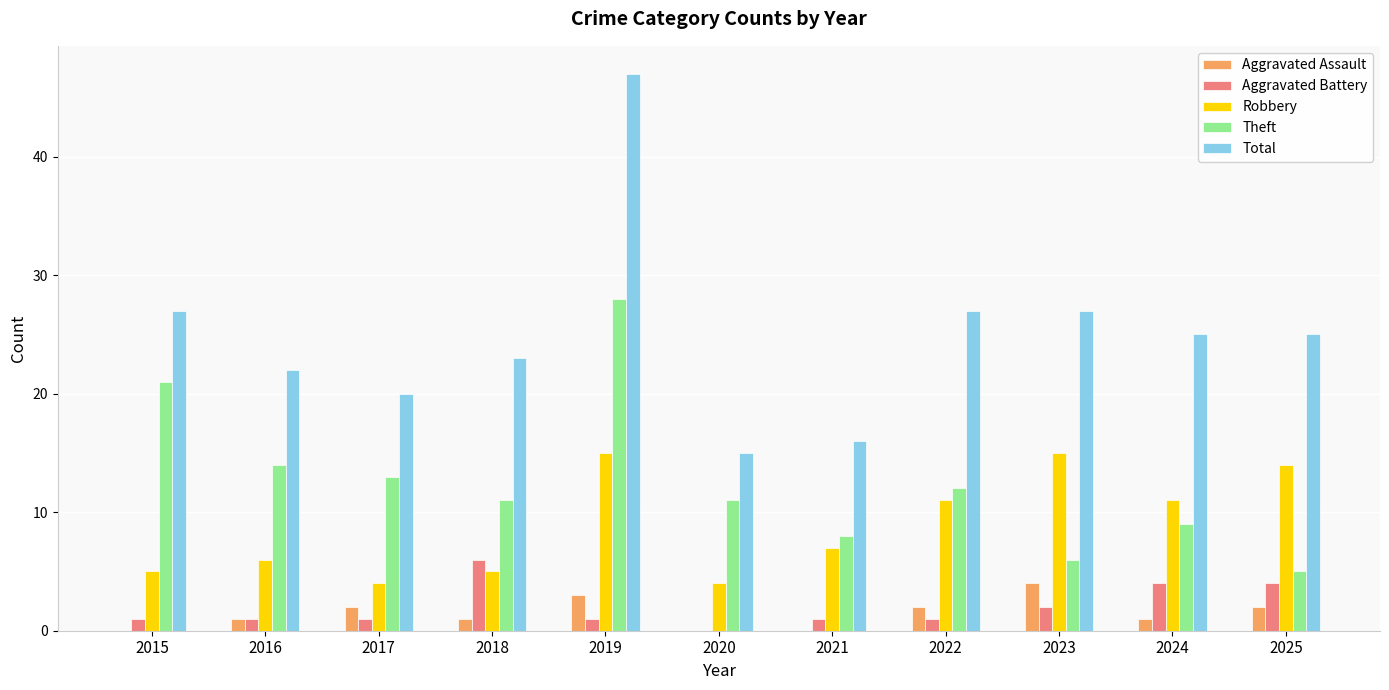

Is it true that Robbery equals 3 at 2021?

False